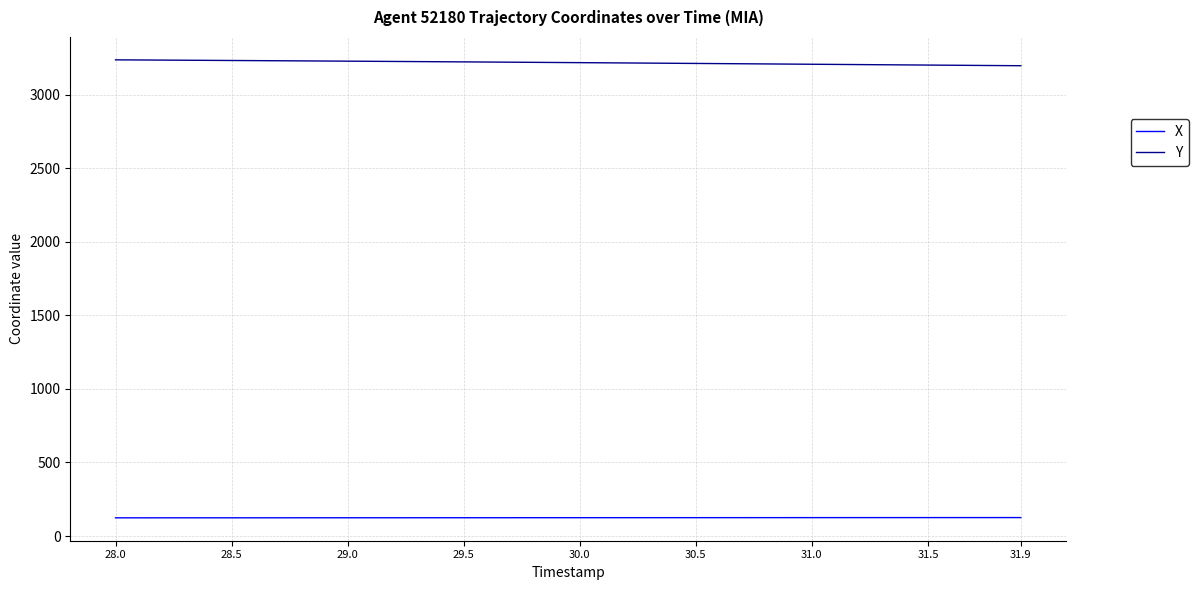

What is the minimum value for X?

123.7